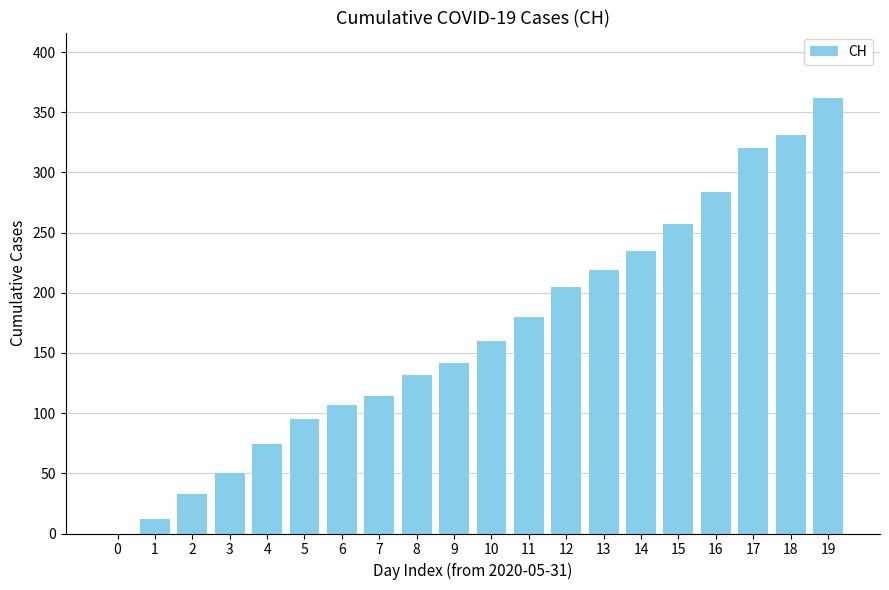

Reading left to right, extract all data points from this chart.

0	12	33	50	74	95	107	114	132	142	160	180	205	219	235	257	284	320	331	362